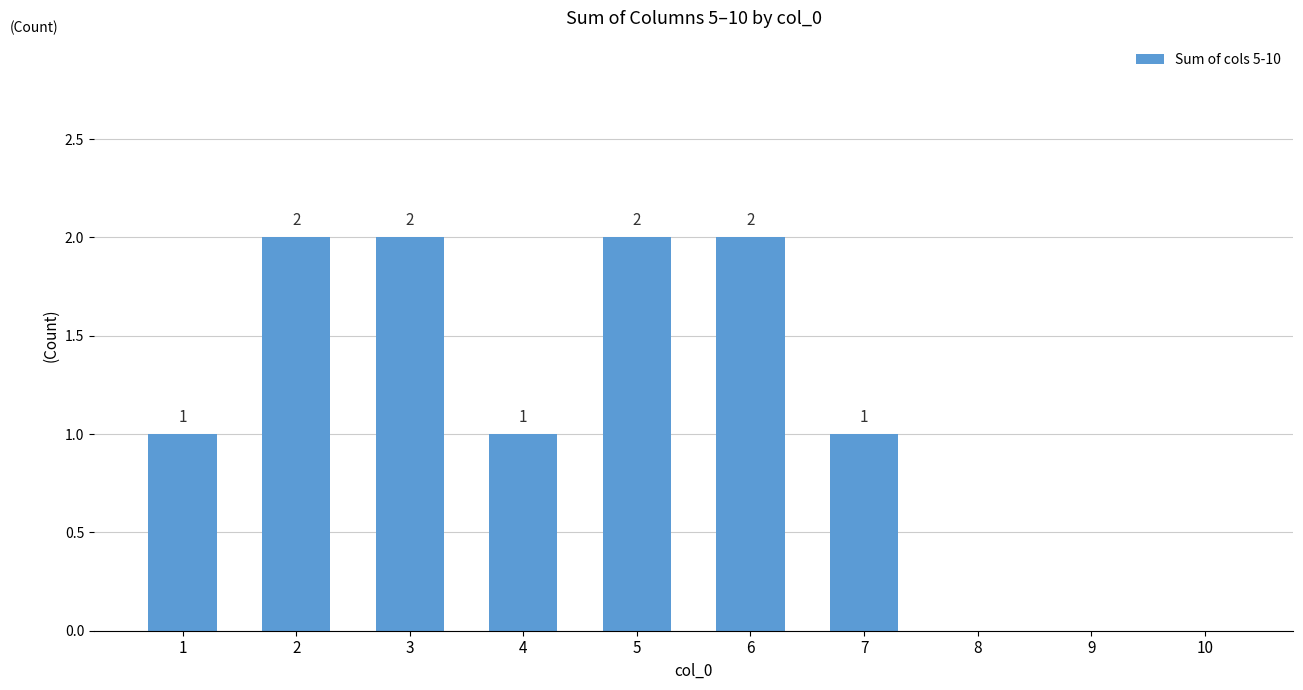

What is the change in value from 1 to 2?

+1